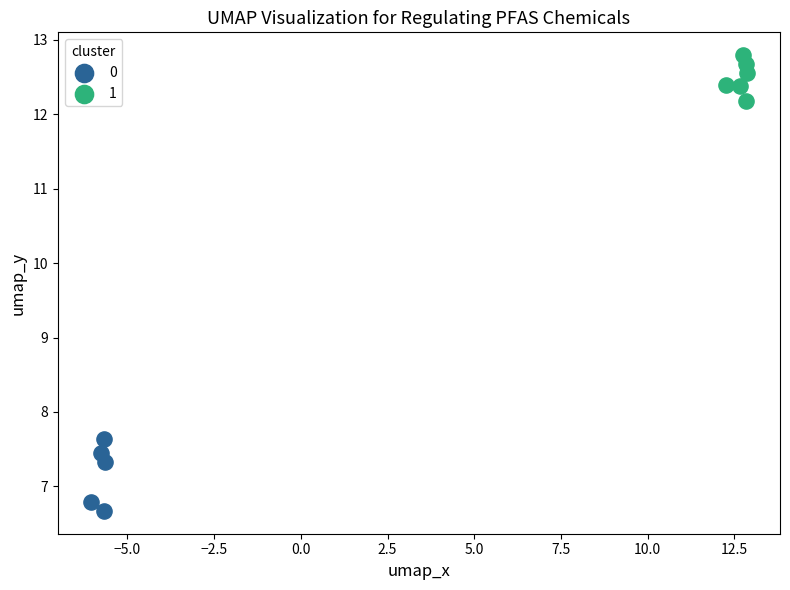

What are all the series names shown in the legend?

0, 1